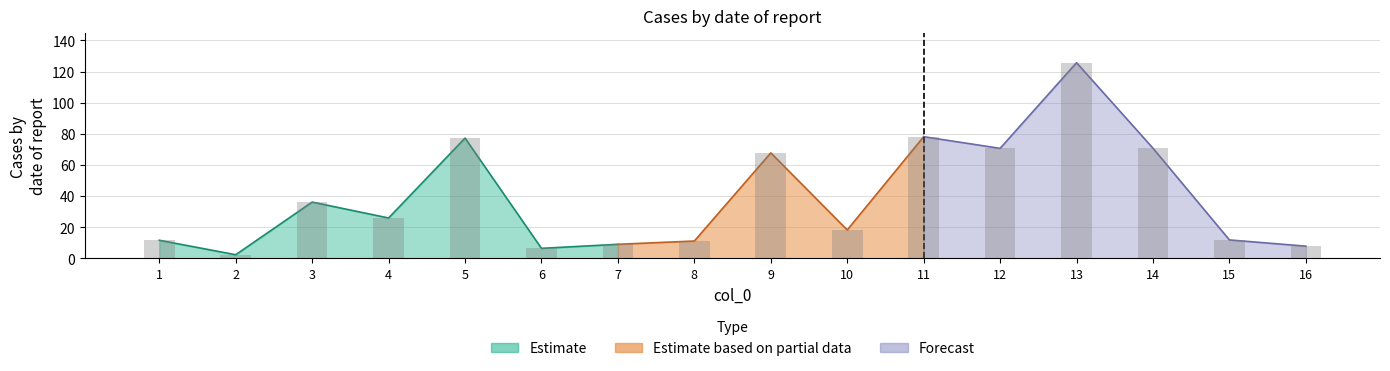

Reading right to left, what are all the values shown in this chart?

7.9	11.9	70.8	125.7	70.7	78.2	18.3	67.8	11.2	9.1	6.5	77.3	26.0	36.2	2.4	11.7